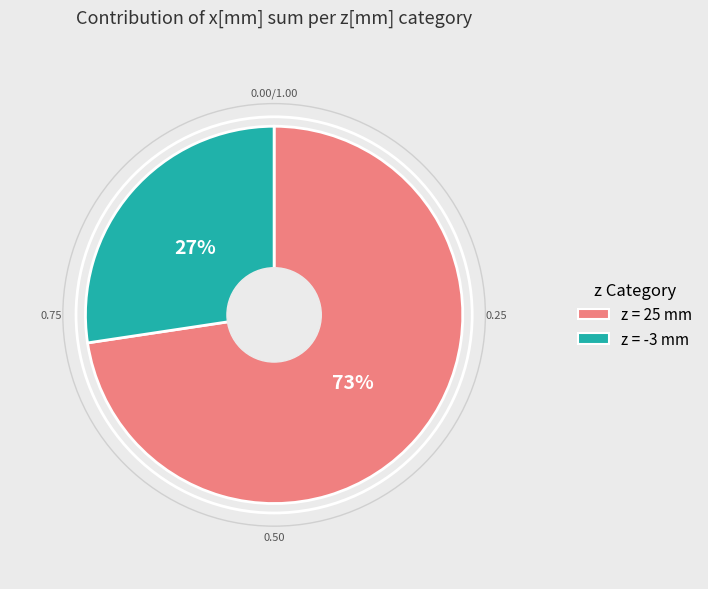

How many segments does this pie chart have?

2